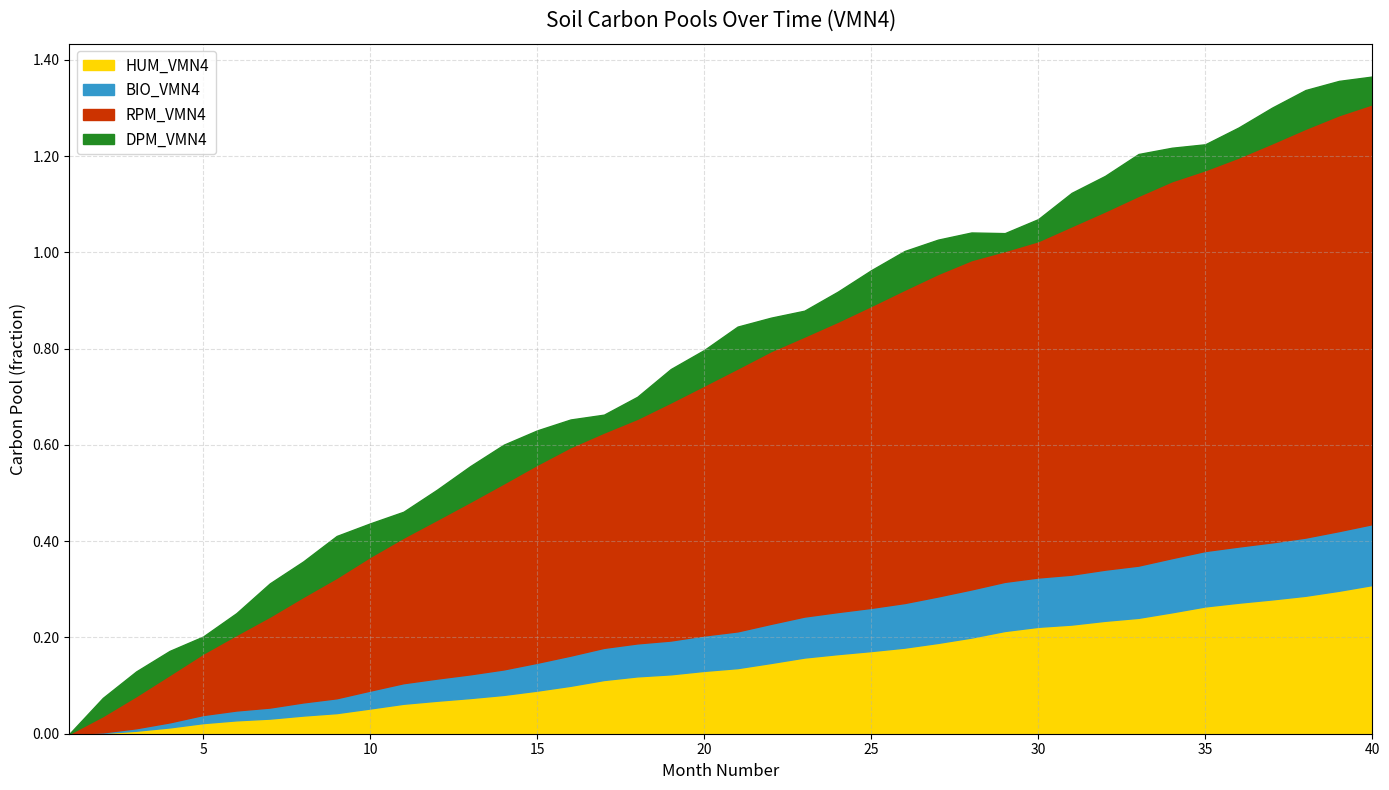

What is the difference between the second highest and second lowest values in the BIO_VMN4 series?

0.1